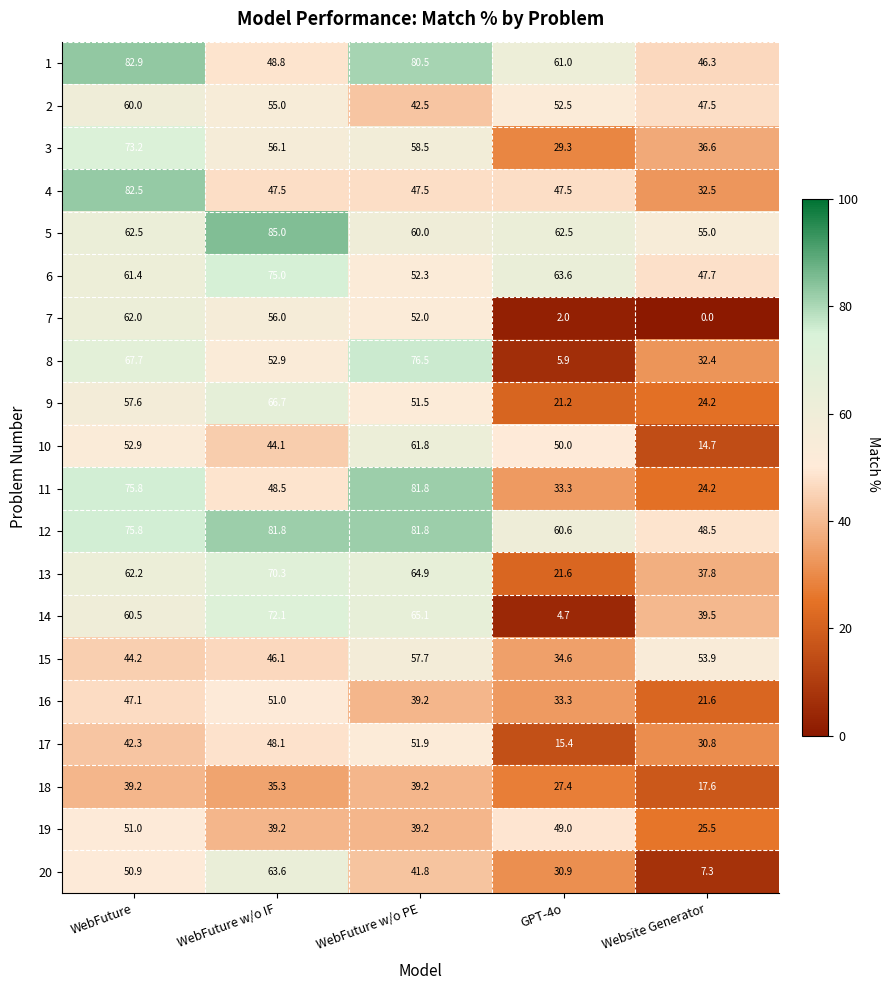

Is it true that 2 equals 47.5 at Website Generator?

True